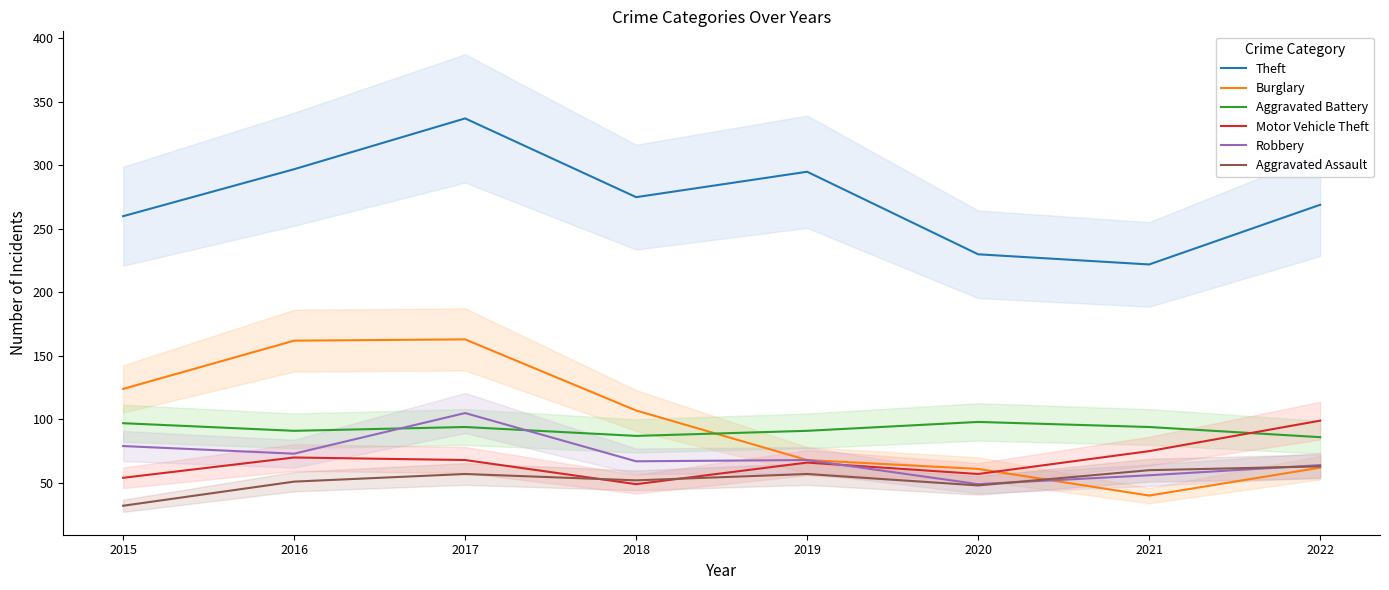

Which series has the largest total across all categories?

Theft